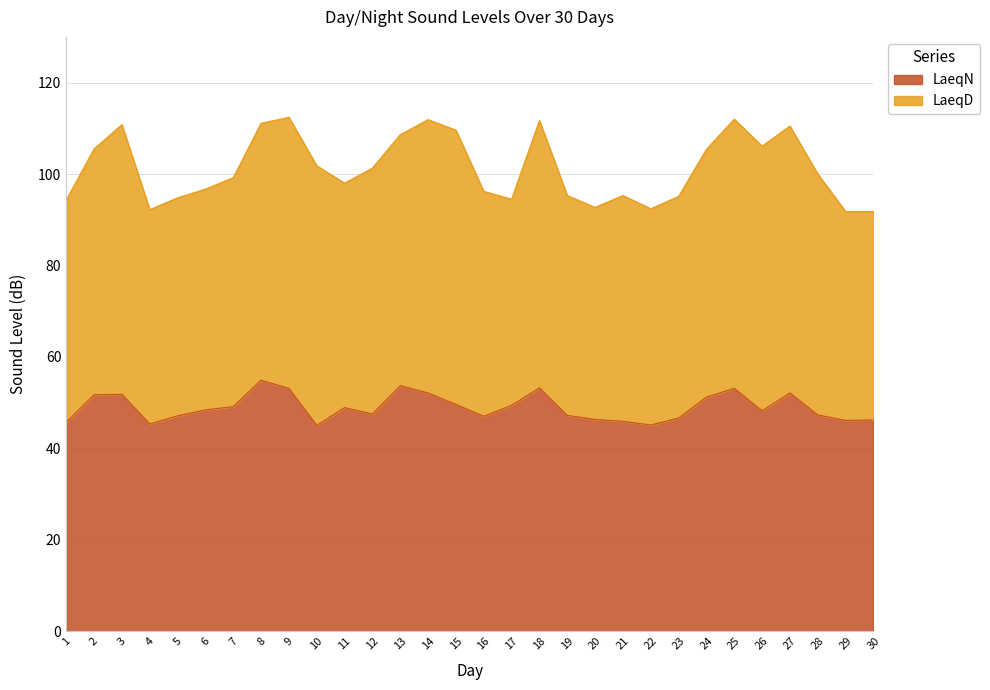

What is the total value across all series at 27?

110.5